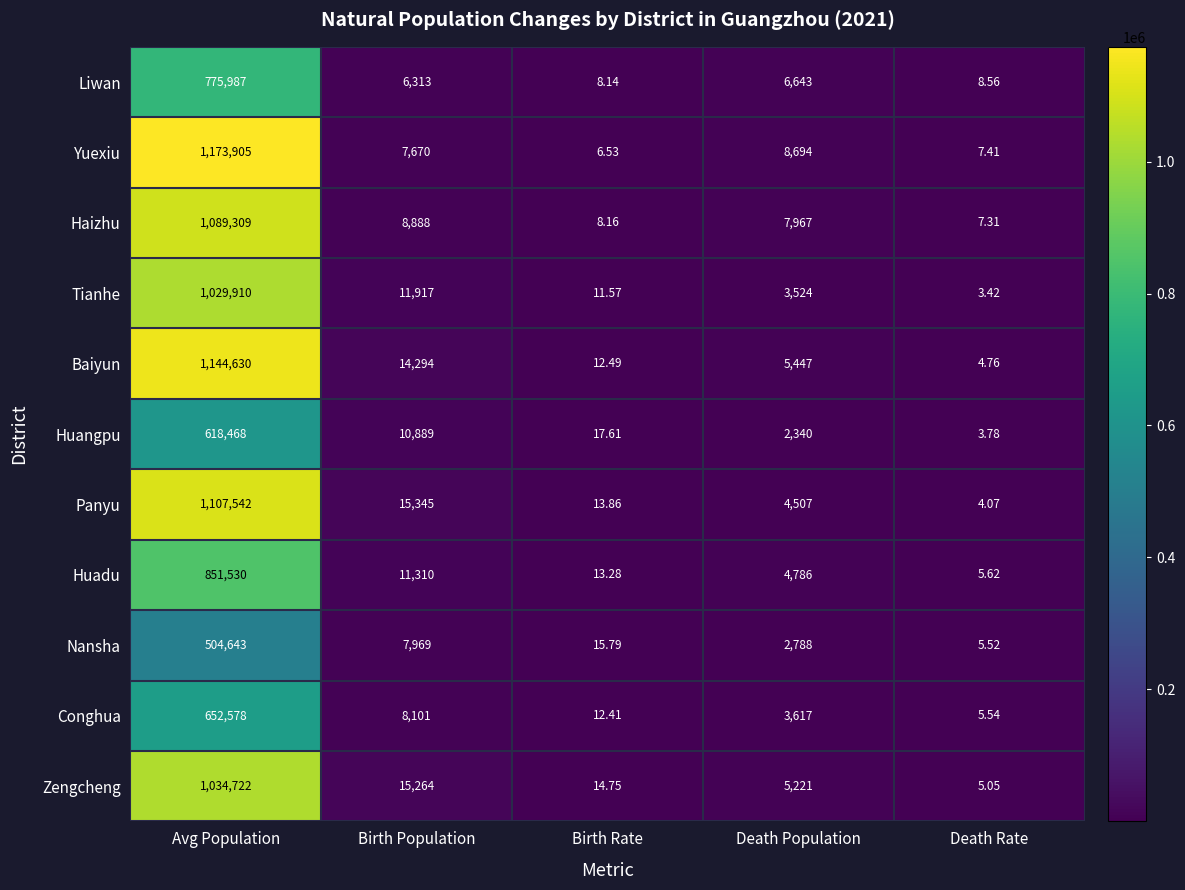

How many data points does each series have?

5